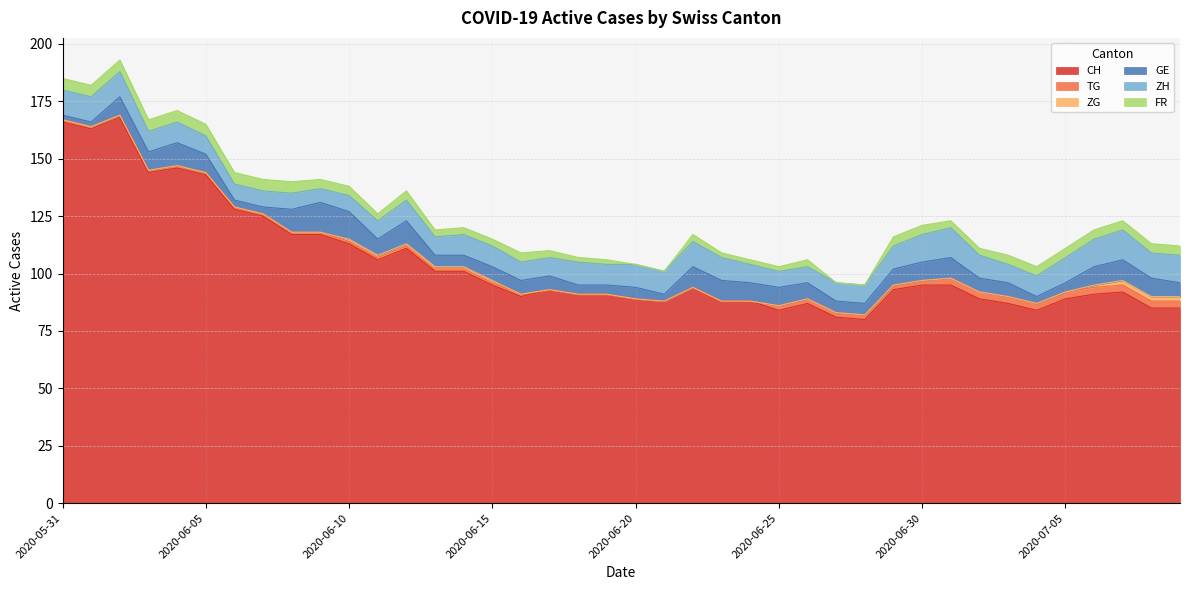

How many lines are shown in the chart?

6